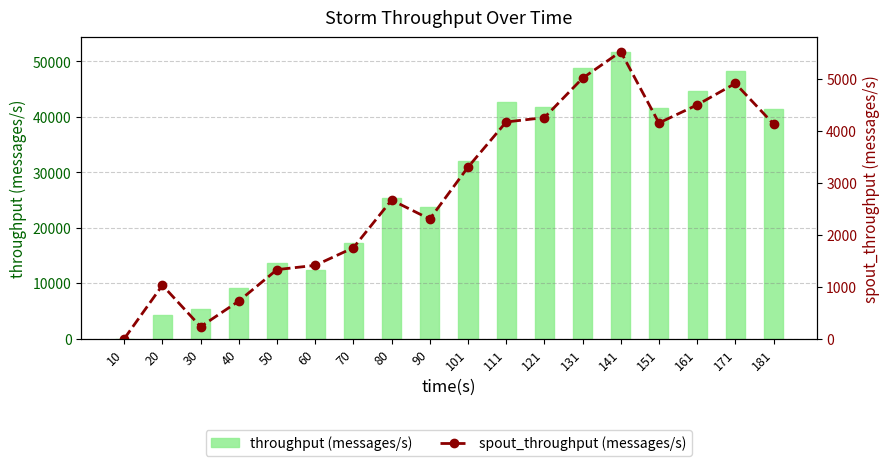

What is the difference between the maximum and minimum values in the throughput (messages/s) series?

51779